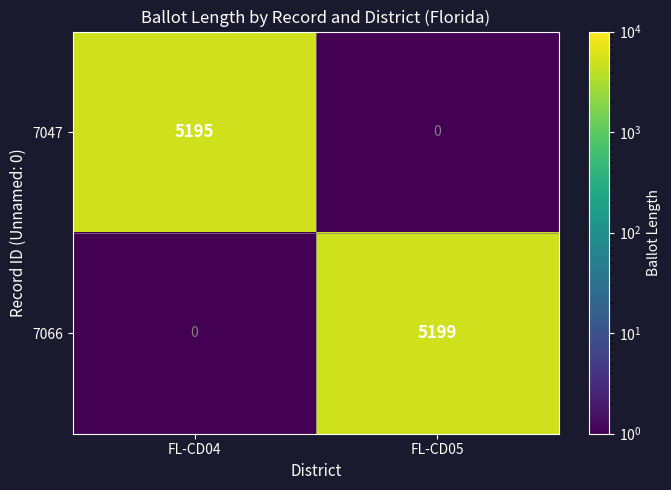

What is the sum of the 7047 values at FL-CD04 and FL-CD05?

5195